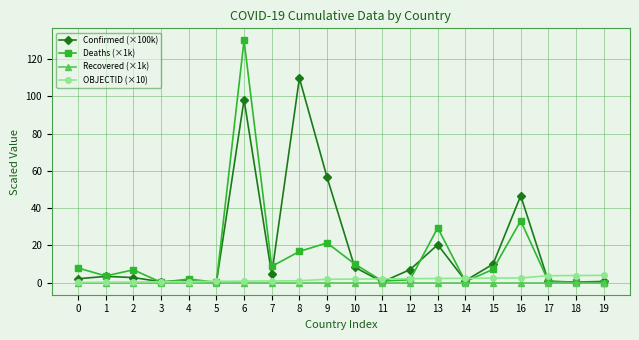

List the series in order of their peak value, highest first.

Deaths (×1k), Confirmed (×100k), OBJECTID (×10), Recovered (×1k)